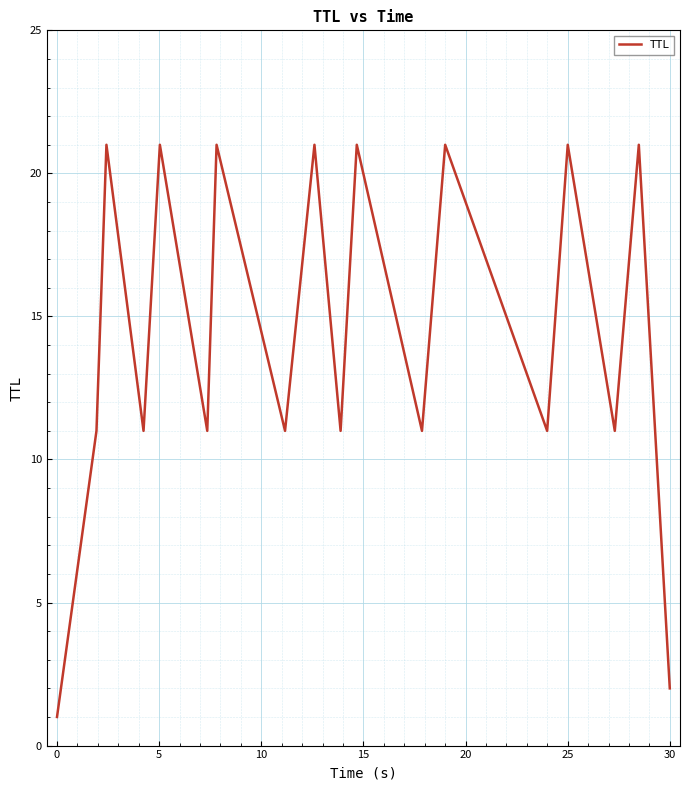

How many interior local valleys (lower than both neighbors) does the data have?

7